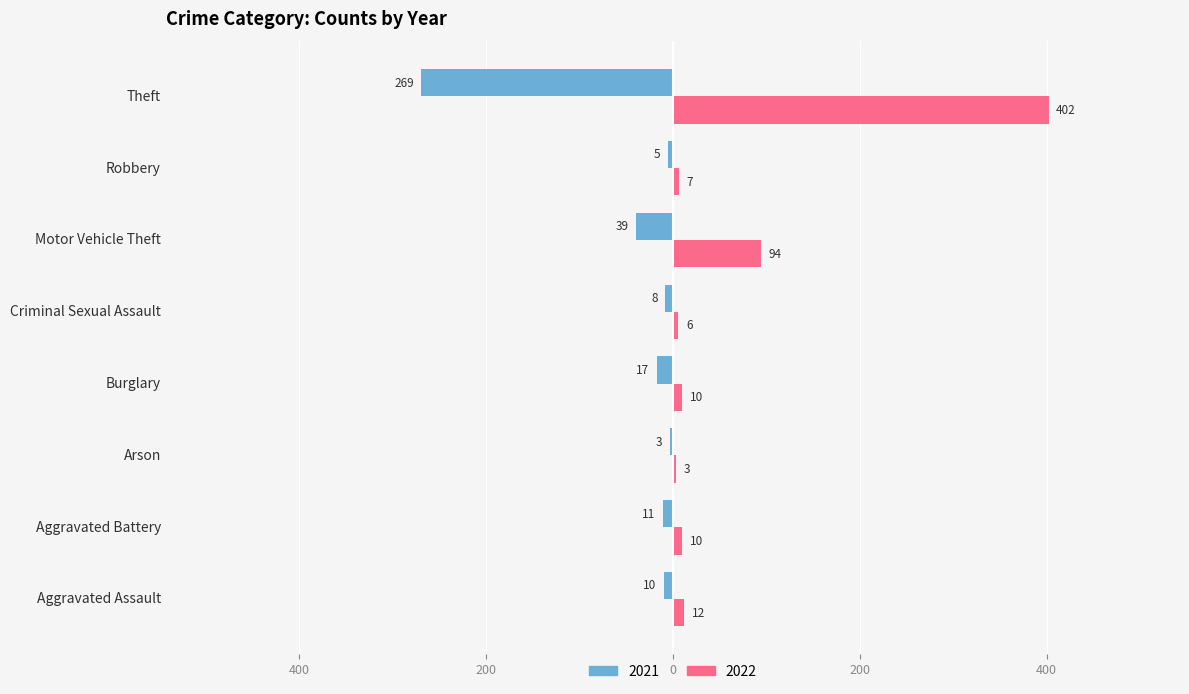

What are all the series names shown in the legend?

2021, 2022